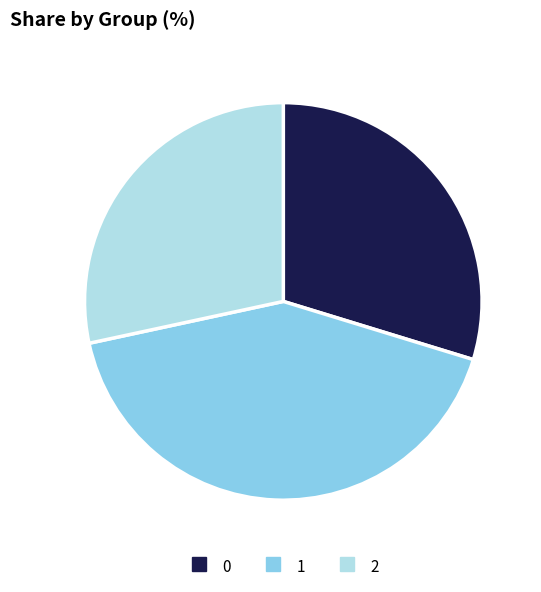

Rank the categories by value from highest to lowest.

1, 0, 2